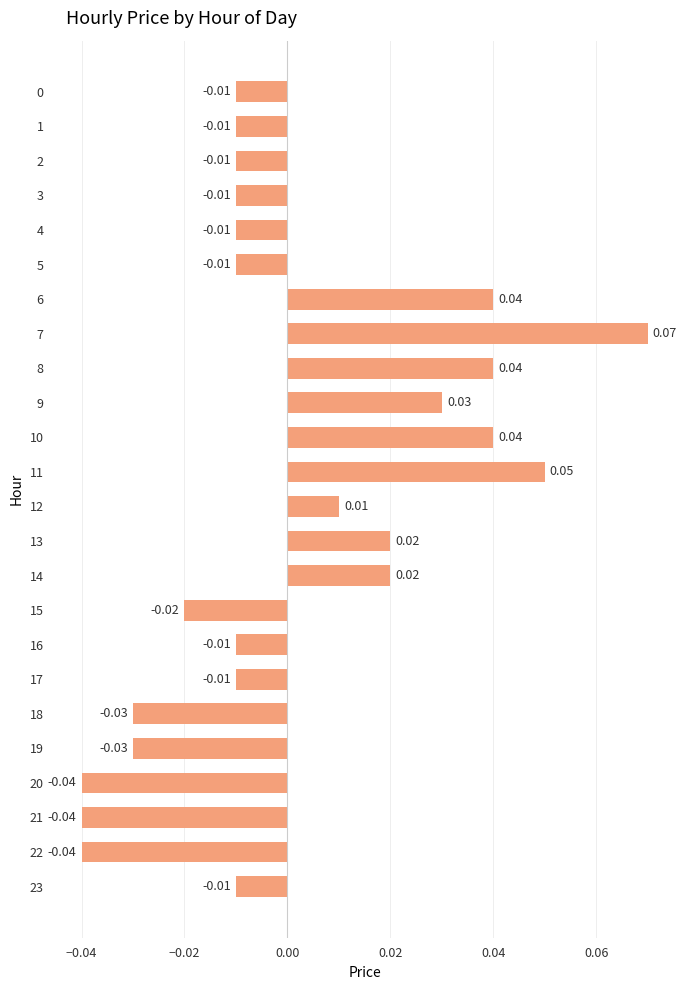

Does the chart contain any negative values?

Yes